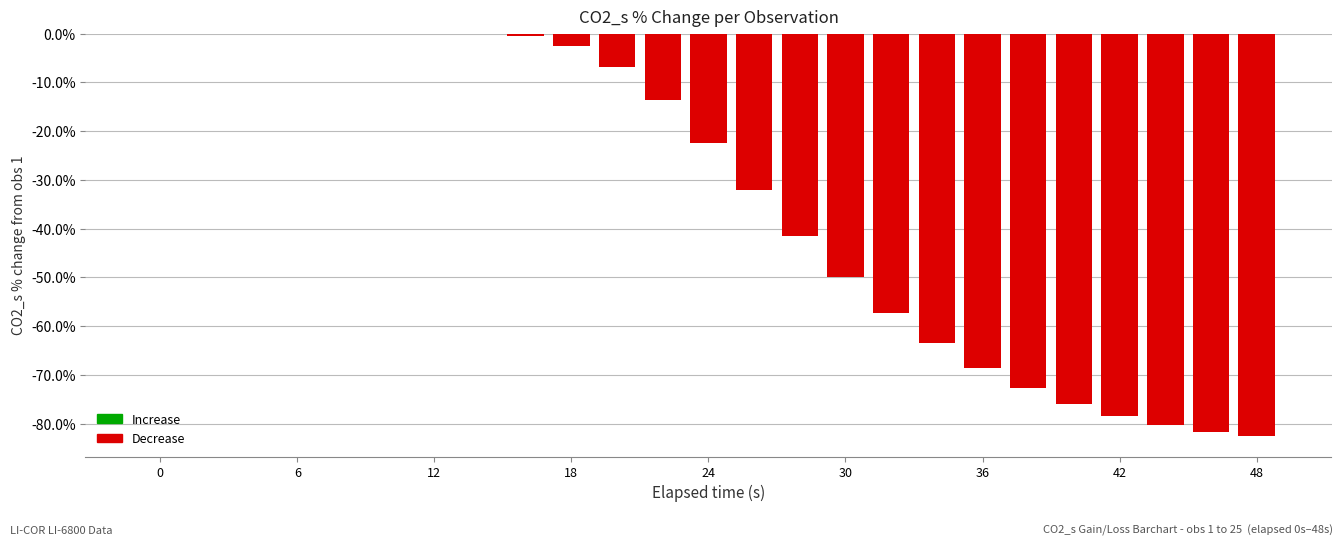

What is the sum of all values?

-830.4